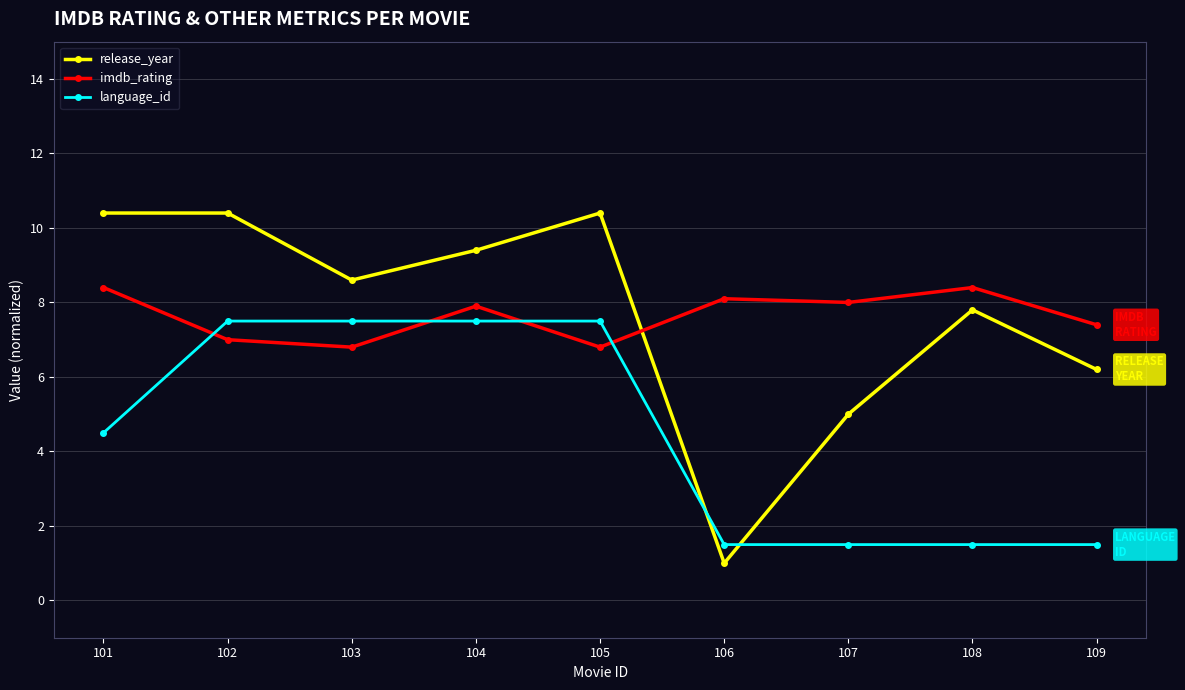

How many intersections are there between language_id and release_year?

2